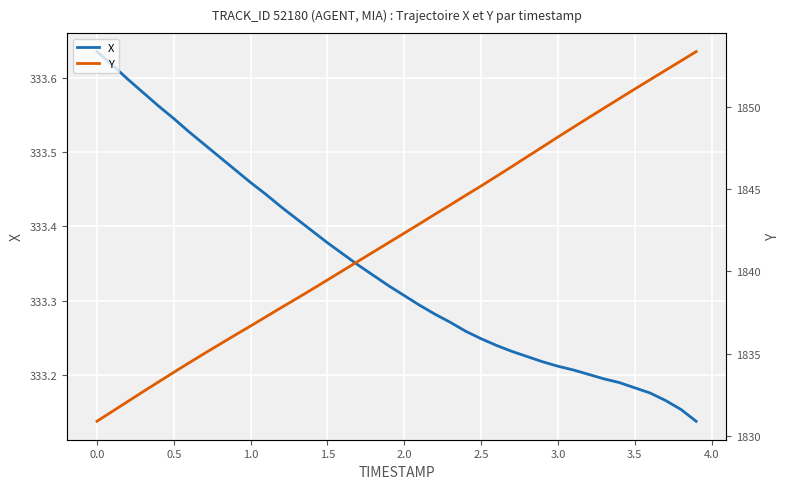

True or false: Y has more than 1 points higher than both neighbors.

False